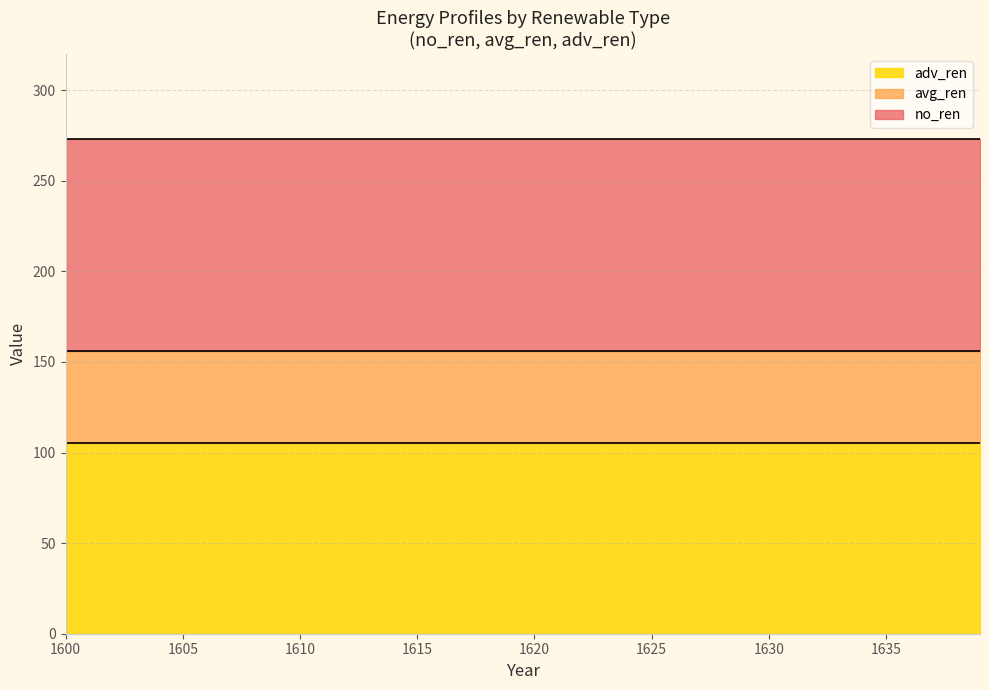

What is the maximum value shown in the chart?

273